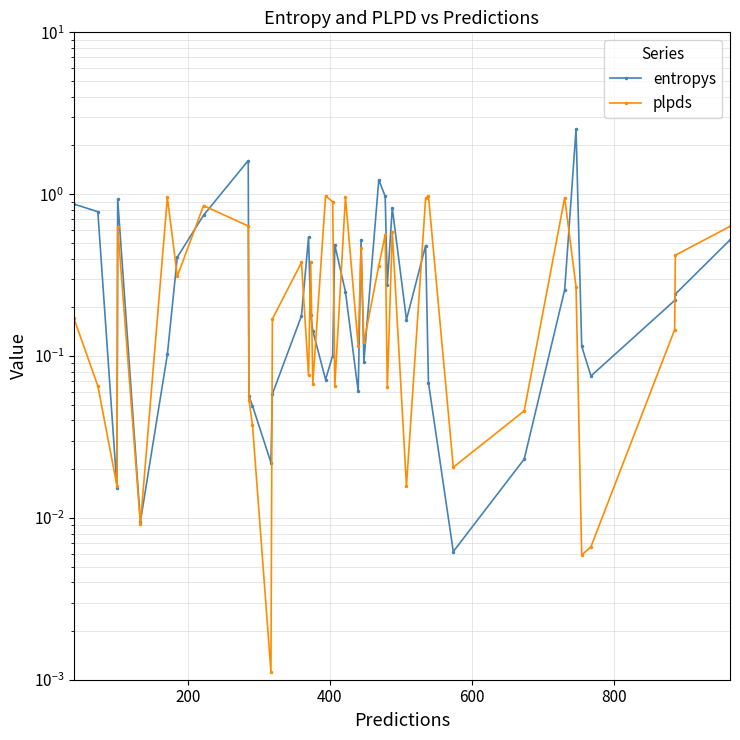

What is the difference between the highest and lowest values at 200?

0.7